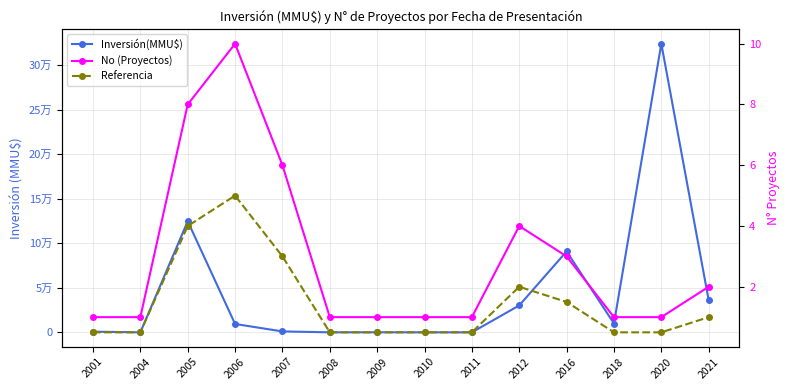

Which has a higher value, 2018 or 2004?

2018